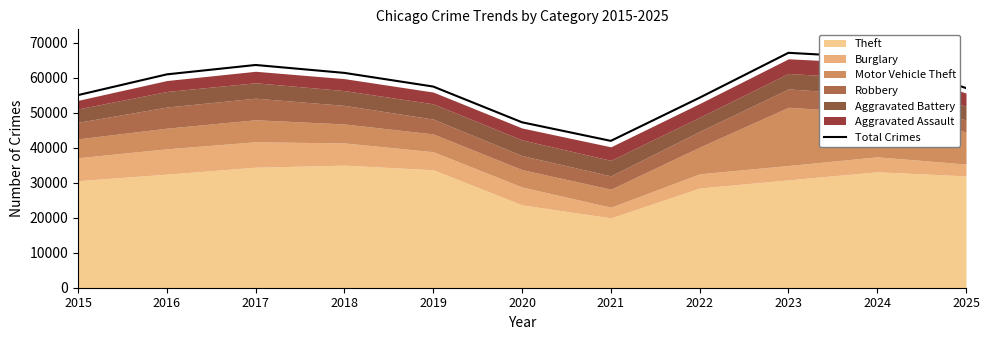

How many interior local peaks (higher than both neighbors) does the data have?

2